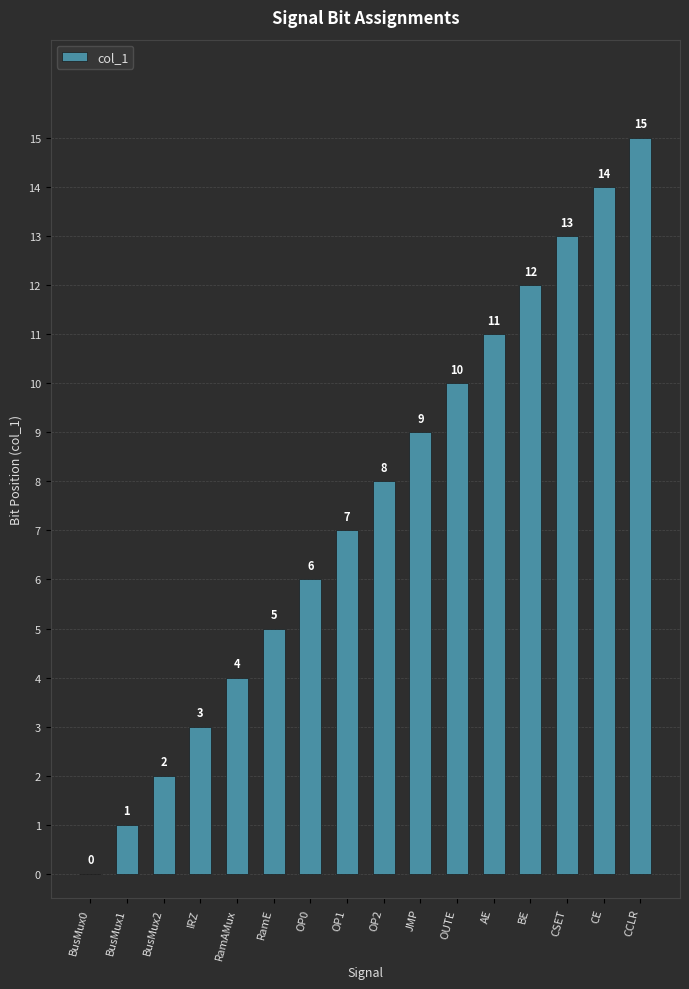

What is the ratio of the value at BusMux1 to the value at IRZ?

0.3